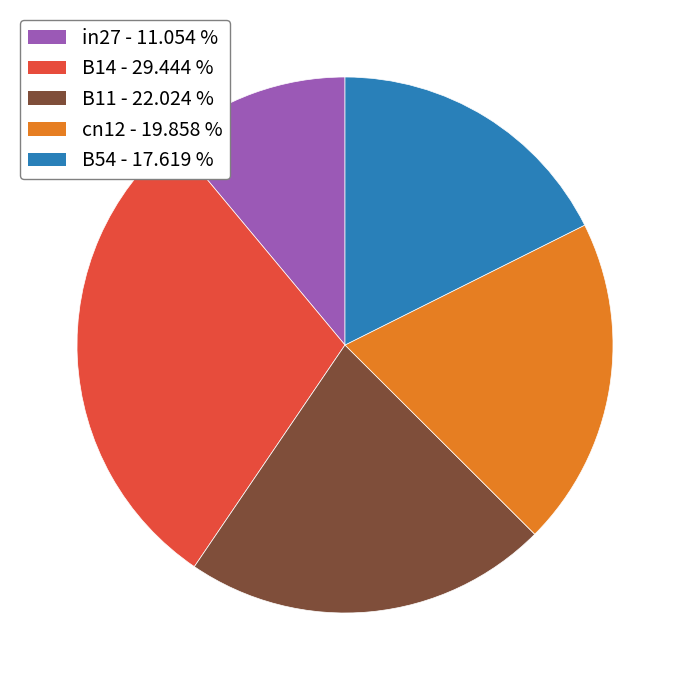

Do B54 and B11 together represent more than half of the pie?

No